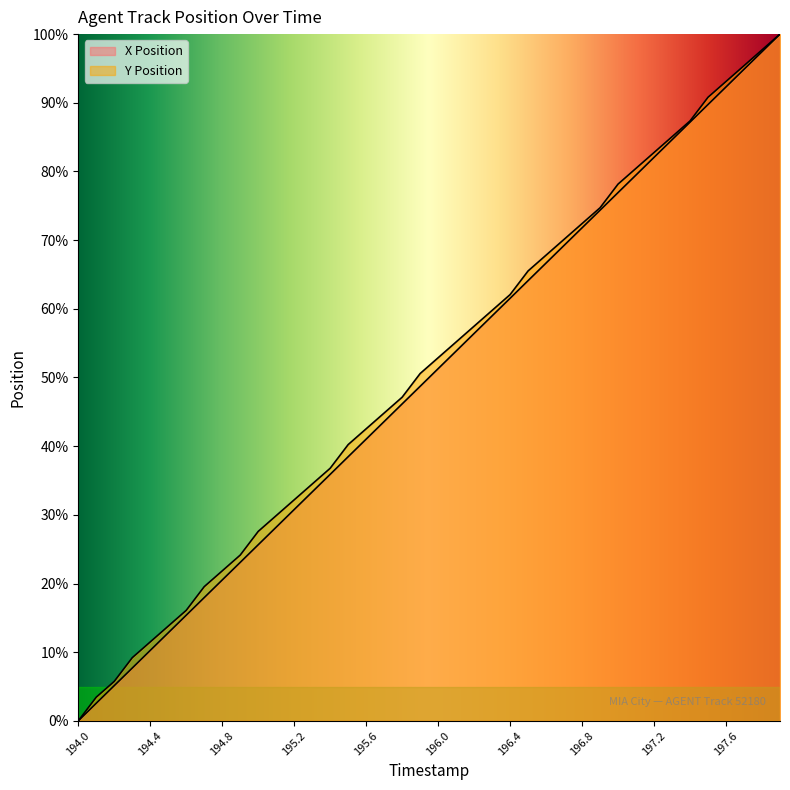

True or false: X Position and Y Position intersect in this chart.

False